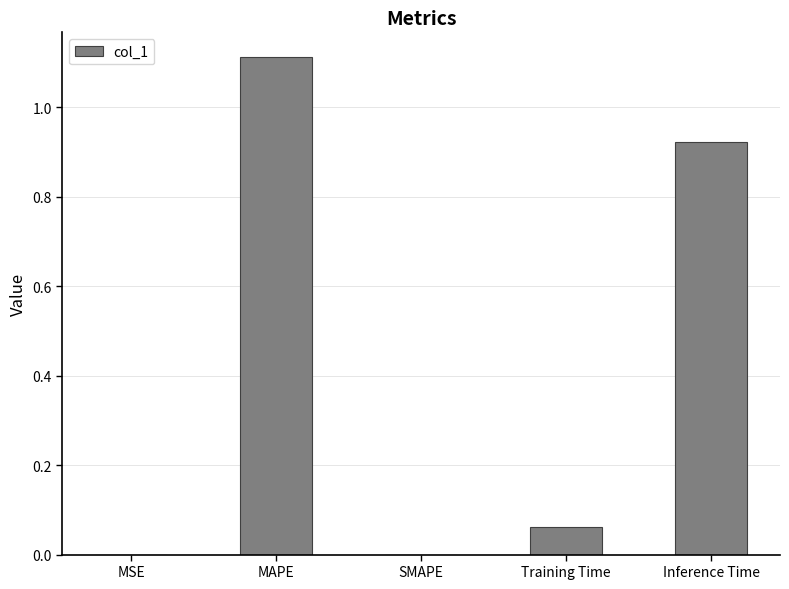

What is the sum of all values?

2.1